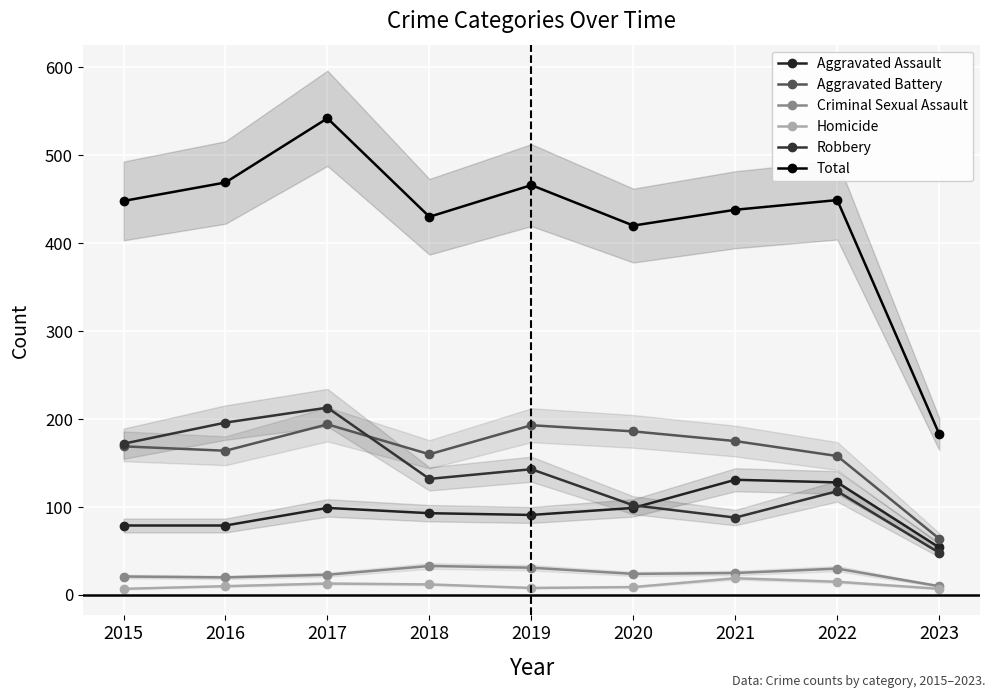

Rank the series at 2020 from lowest to highest value.

Homicide, Criminal Sexual Assault, Aggravated Assault, Robbery, Aggravated Battery, Total